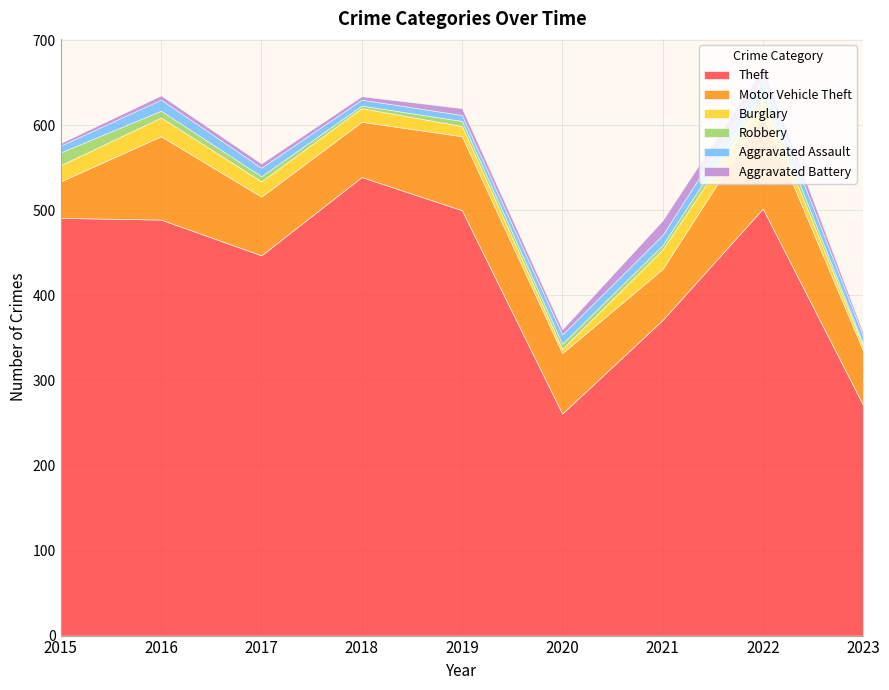

Reading right to left, what are all the values shown in this chart?

Theft: 2023=271	2022=502	2021=371	2020=261	2019=500	2018=539	2017=447	2016=489	2015=491
Motor Vehicle Theft: 2023=64	2022=112	2021=60	2020=71	2019=87	2018=65	2017=69	2016=98	2015=43
Burglary: 2023=5	2022=16	2021=23	2020=5	2019=12	2018=16	2017=18	2016=22	2015=19
Robbery: 2023=3	2022=10	2021=5	2020=6	2019=6	2018=3	2017=6	2016=8	2015=15
Aggravated Assault: 2023=9	2022=15	2021=12	2020=11	2019=7	2018=7	2017=10	2016=13	2015=8
Aggravated Battery: 2023=4	2022=13	2021=17	2020=6	2019=8	2018=4	2017=5	2016=5	2015=3